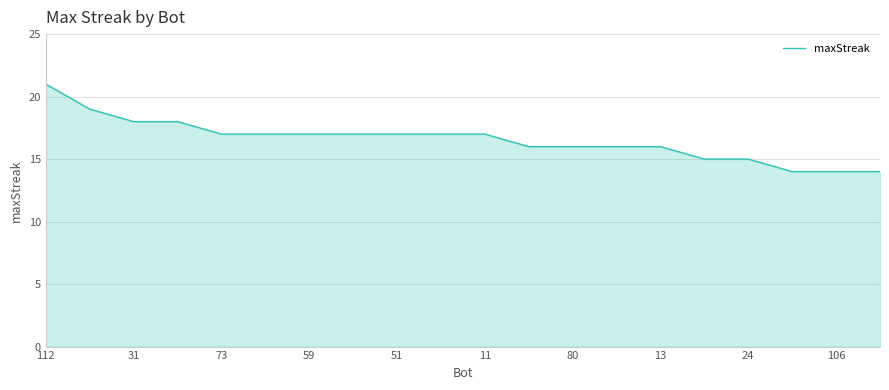

What is the smallest value displayed?

14